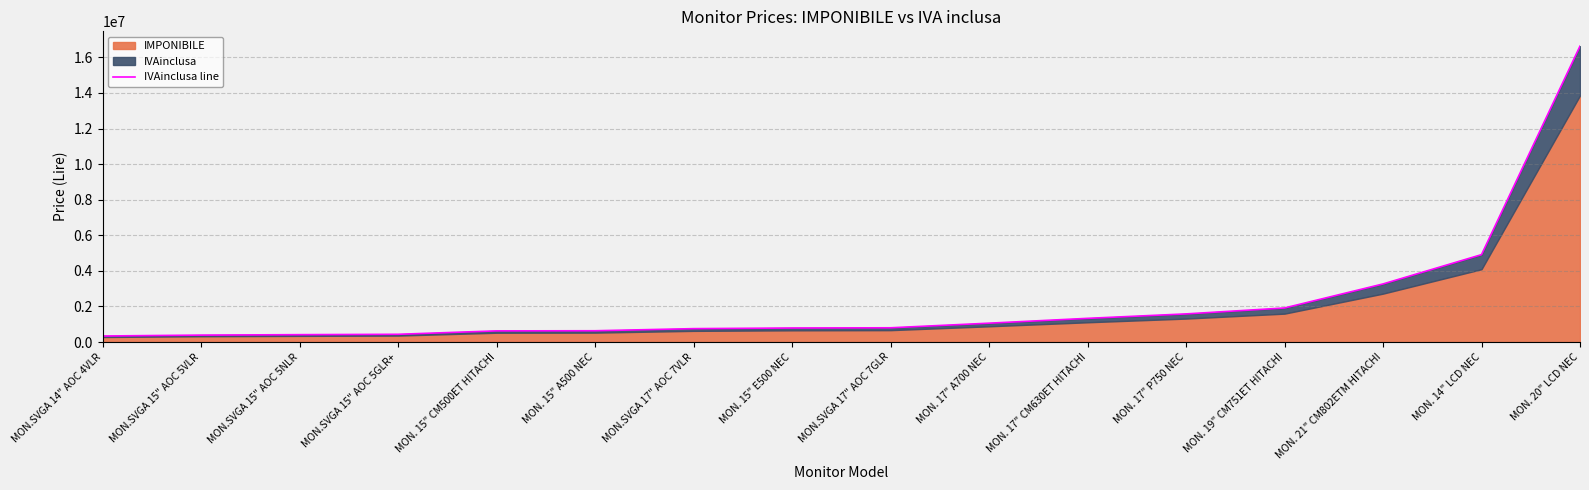

At which label is the value closest to 8484000?

MON. 14" LCD NEC